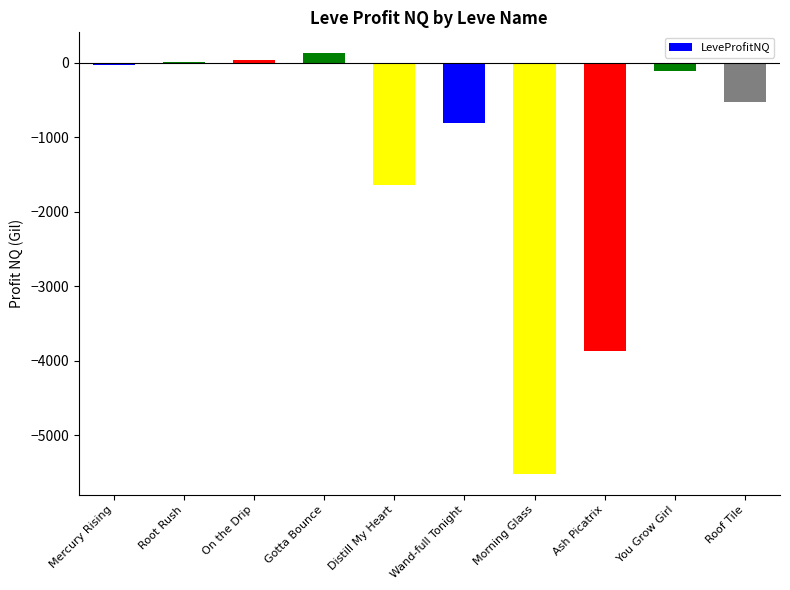

What is the sum of all values?

-12347.5